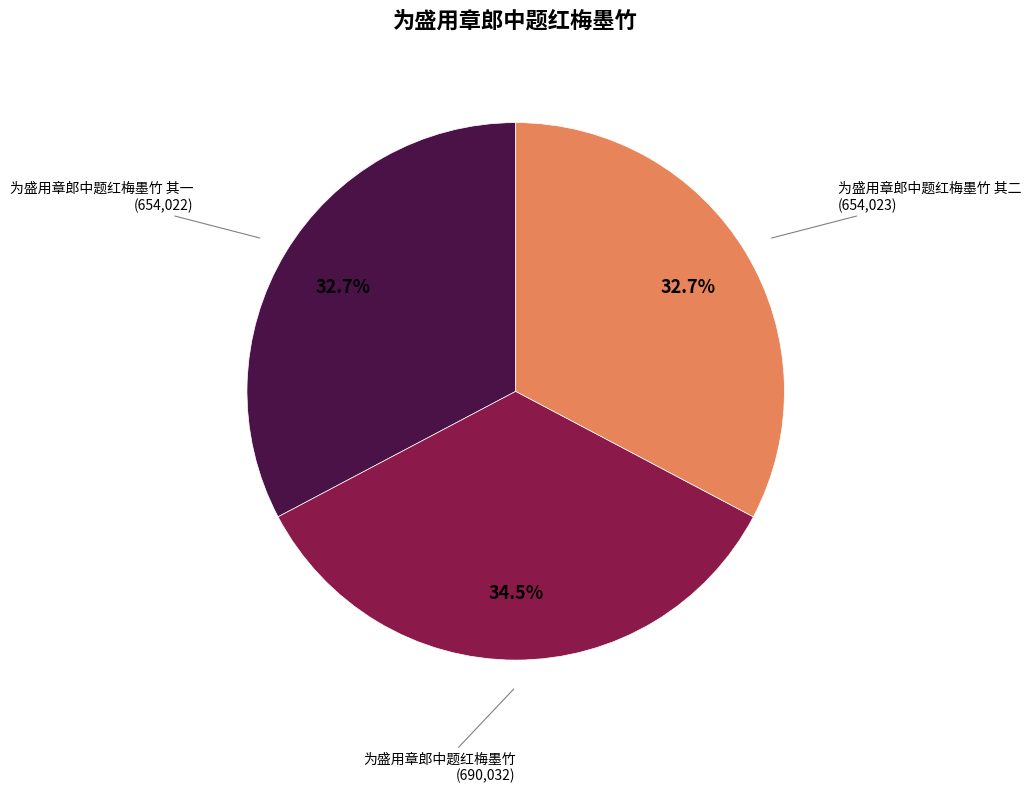

Which category has the biggest portion of the pie?

为盛用章郎中题红梅墨竹